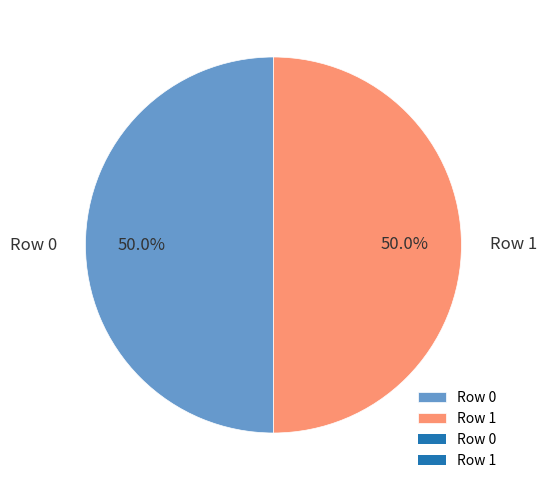

What portion of the pie excludes Row 1?

50.0%